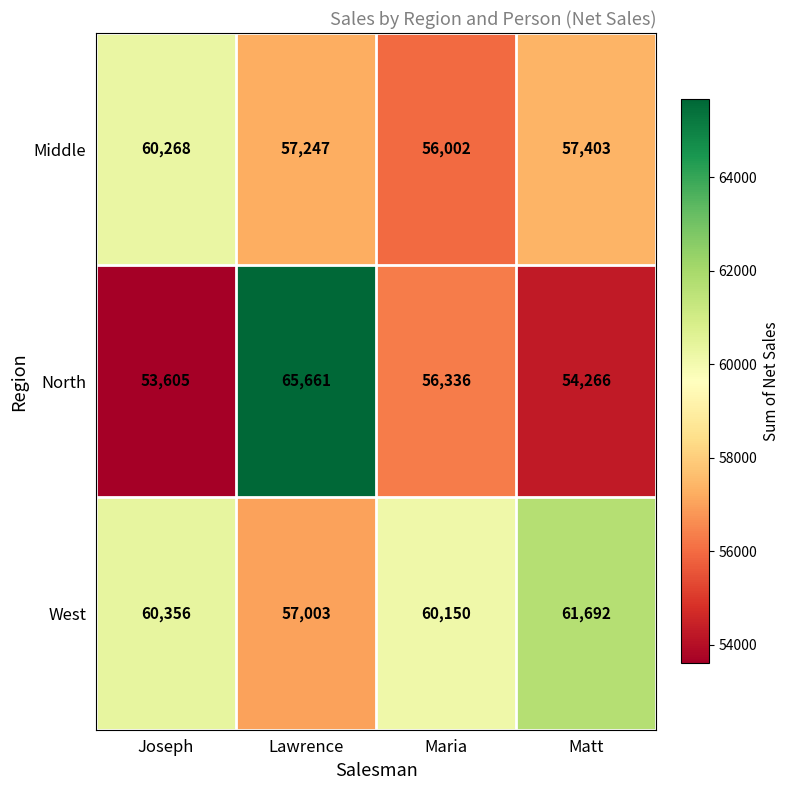

Where does the North series first go above 56336?

Lawrence